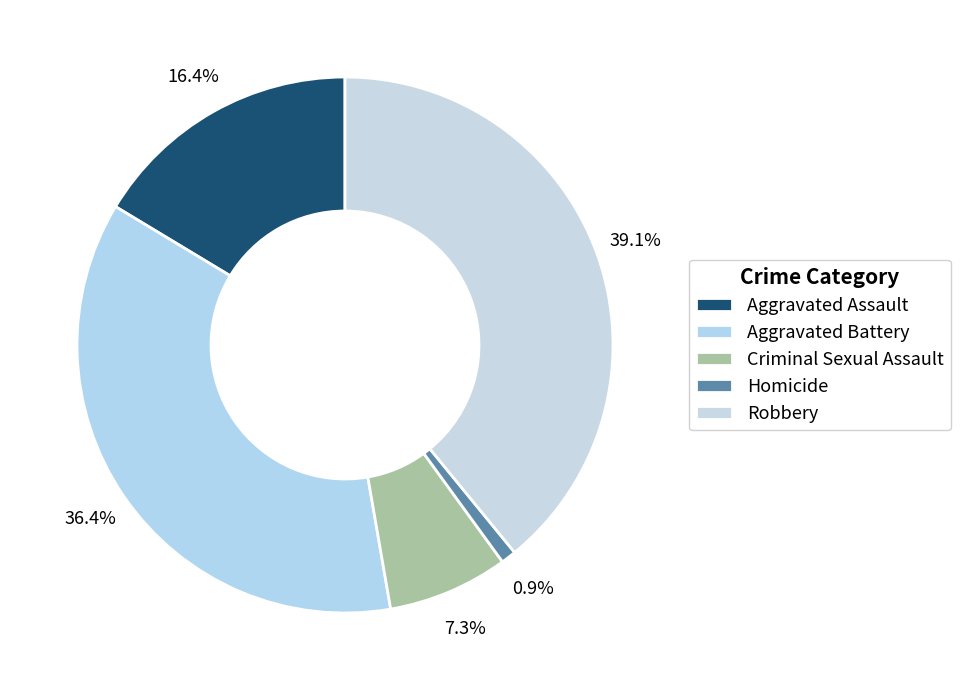

Is it true that Homicide is 11% of the pie?

False